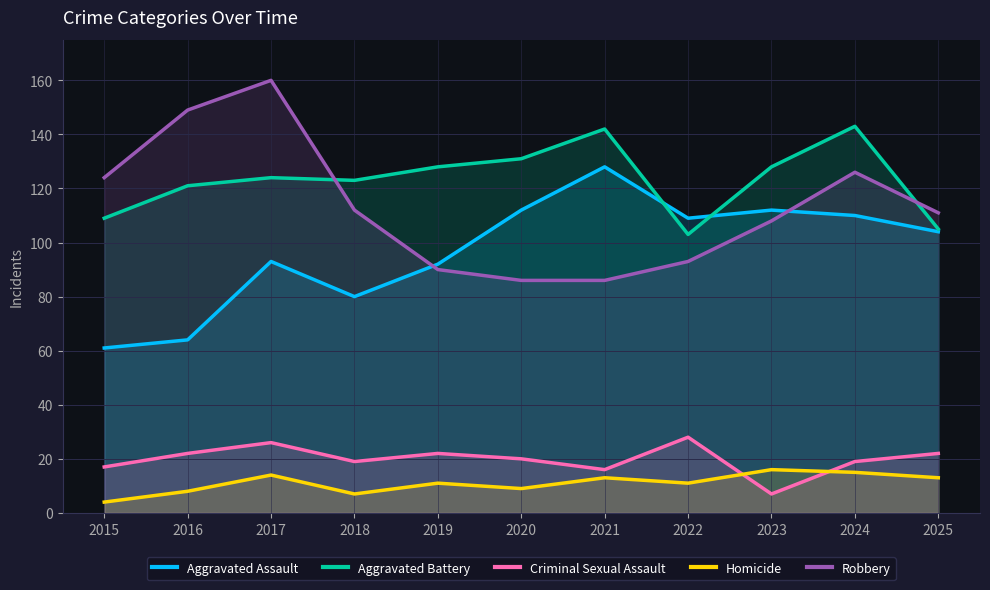

Reading left to right, transcribe all the data shown in this chart.

Aggravated Assault: 61	64	93	80	92	112	128	109	112	110	104
Aggravated Battery: 109	121	124	123	128	131	142	103	128	143	105
Criminal Sexual Assault: 17	22	26	19	22	20	16	28	7	19	22
Homicide: 4	8	14	7	11	9	13	11	16	15	13
Robbery: 124	149	160	112	90	86	86	93	108	126	111